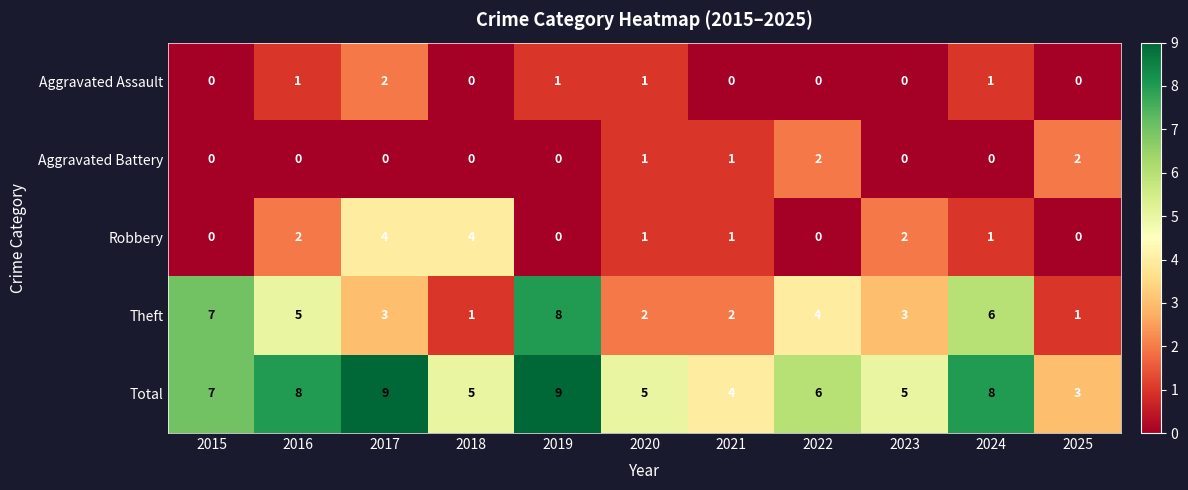

Is the value of Aggravated Battery at 2016 greater than the value of Aggravated Assault at 2016?

No